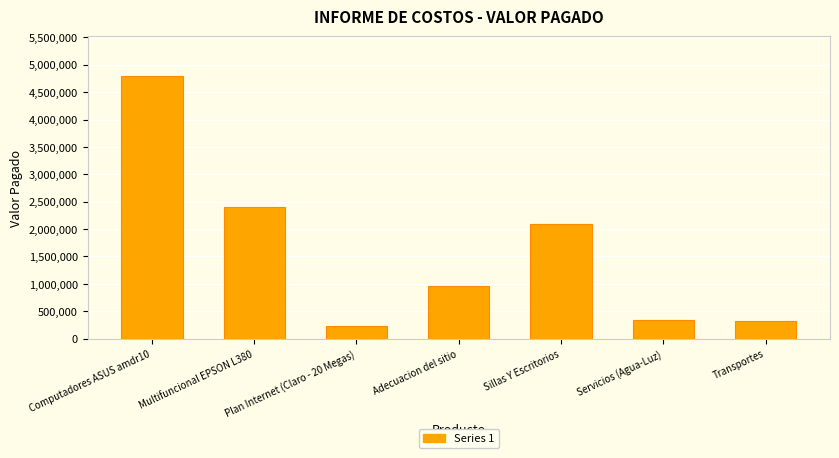

The value at Servicios (Agua-Luz) is 136642. True or false?

False